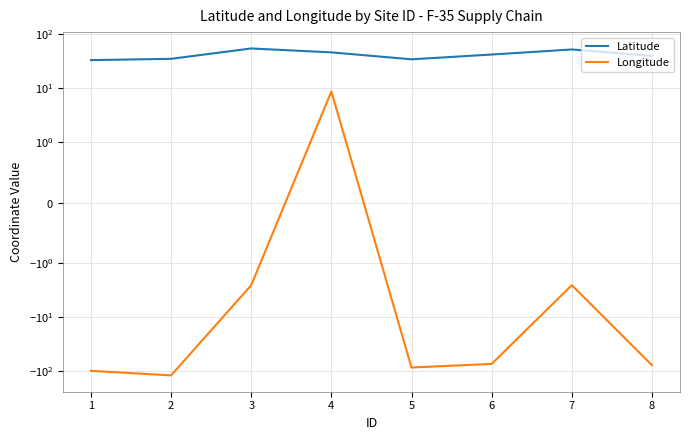

What are all the series names shown in the legend?

Latitude, Longitude